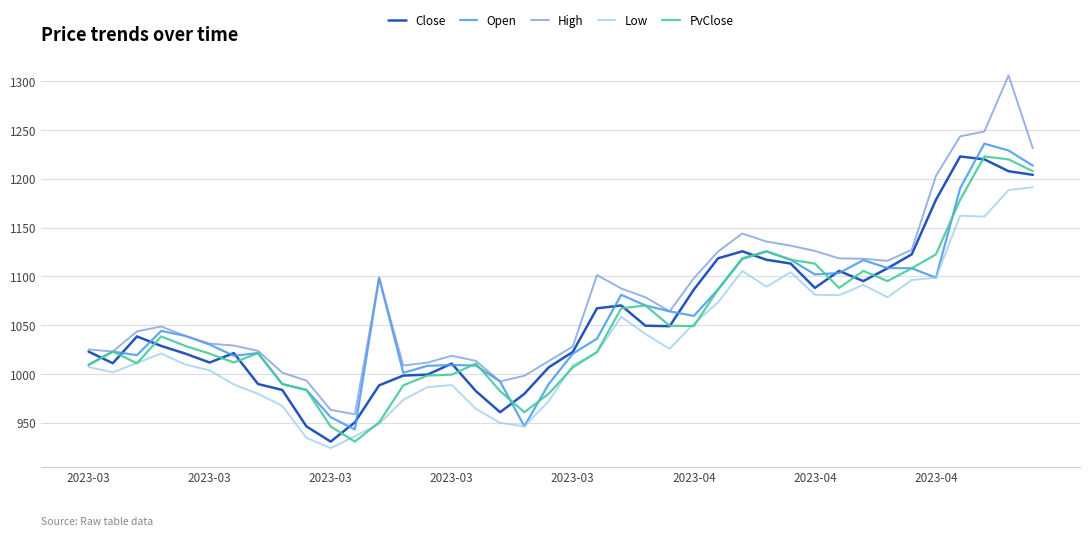

What is the sum of all High values?

43167.9